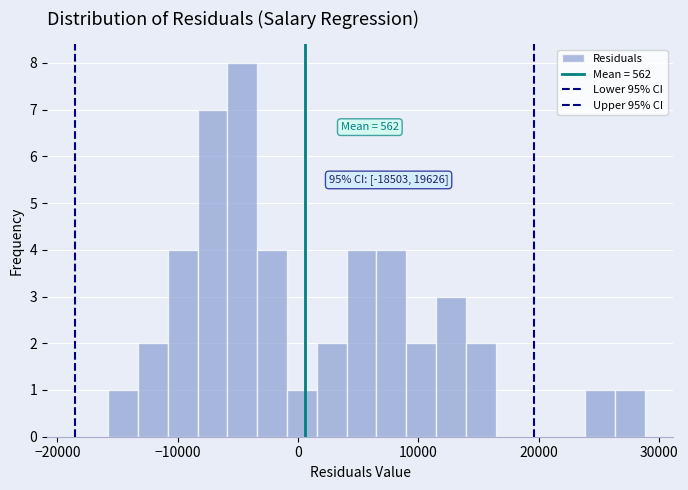

Around what value on the x-axis is the tallest bar? Give the approximate position of its centre, as read against the axis.

-5000